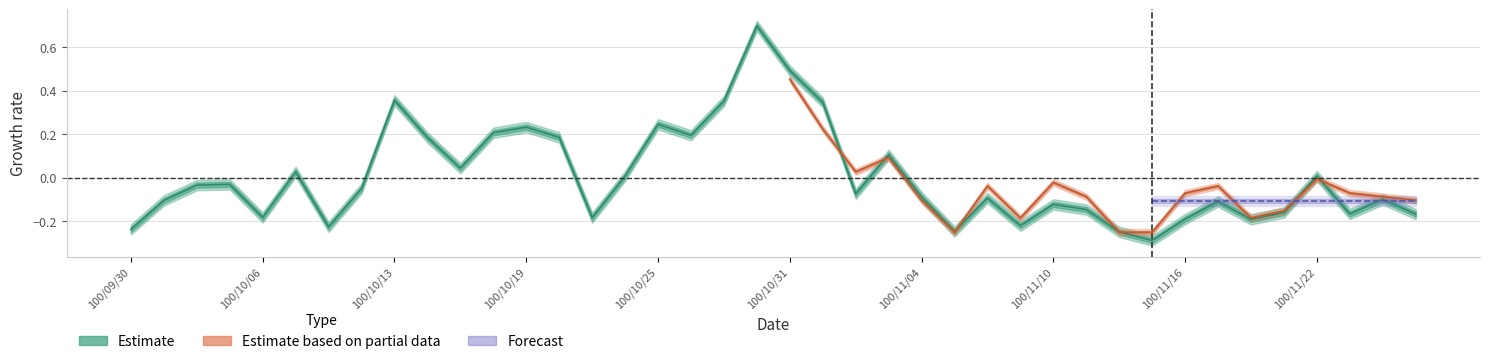

Which label corresponds to the largest value in the chart?

100/10/28